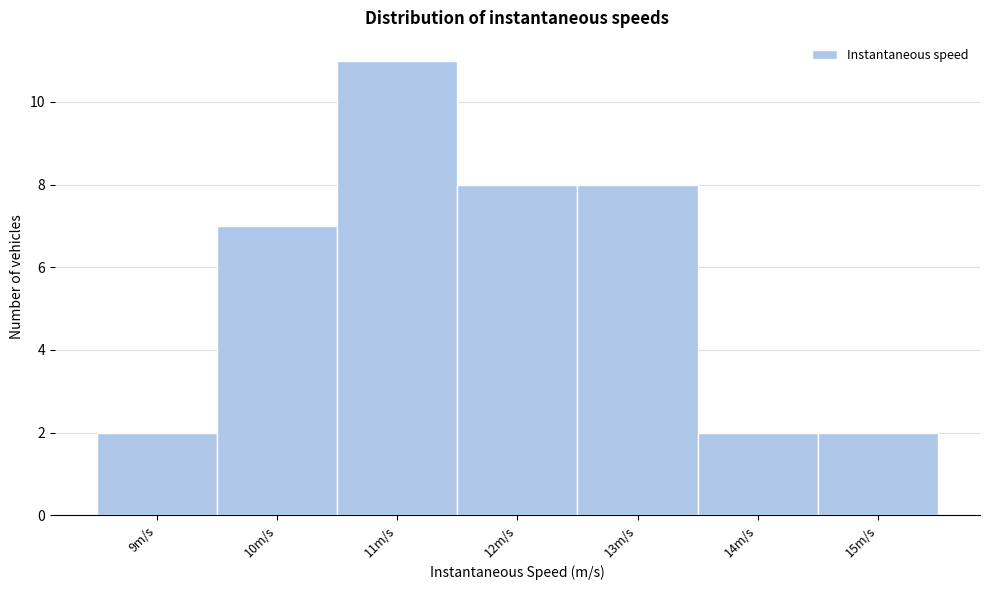

Reading right to left, extract all data points from this chart.

15m/s=2	14m/s=2	13m/s=8	12m/s=8	11m/s=11	10m/s=7	9m/s=2